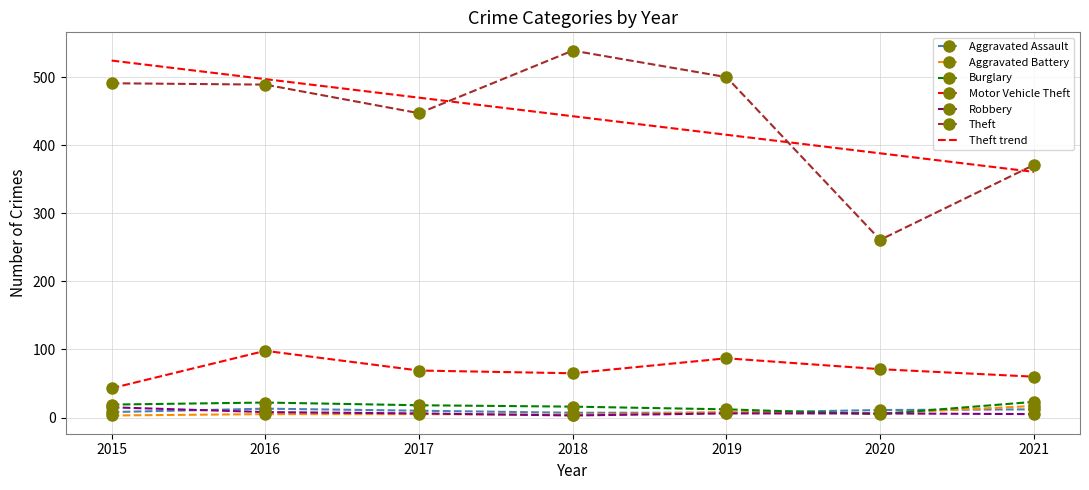

Is it true that Burglary equals 12.0 at 2019?

True